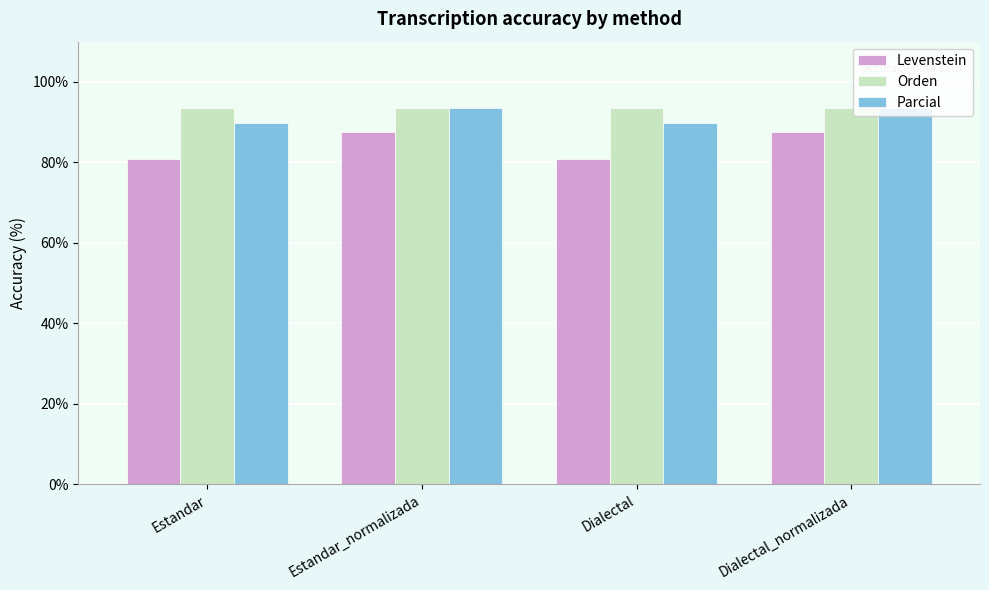

What is the sum of all Levenstein values?

336.5